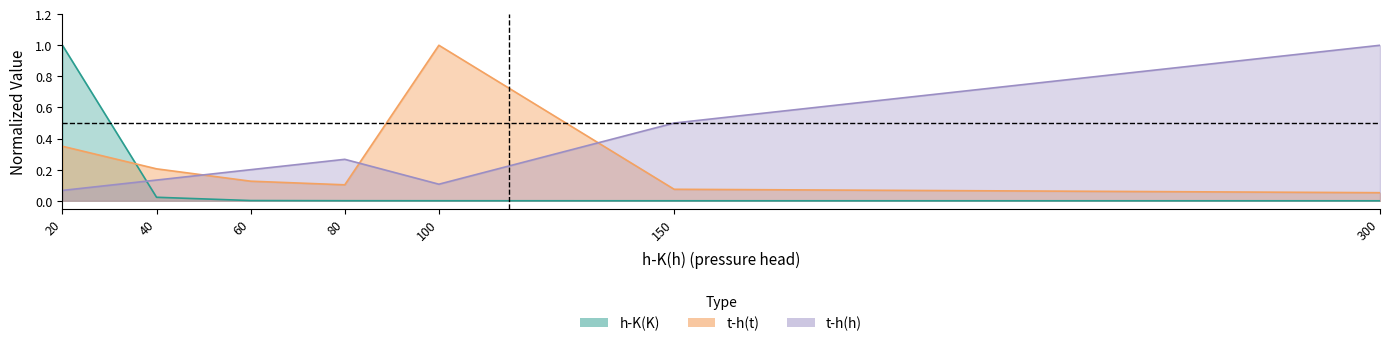

Does the chart have visible grid lines?

No